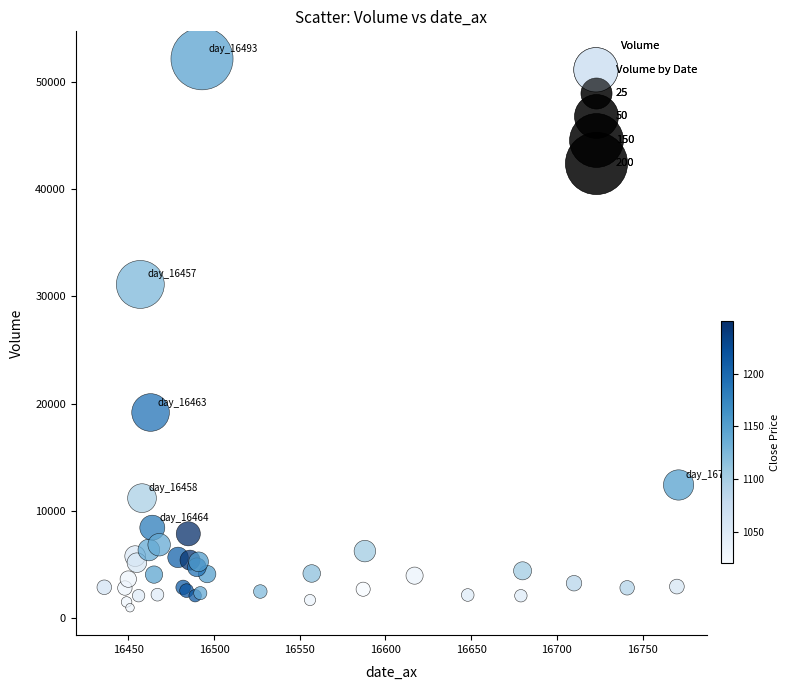

What Y value in the scatter plot is closest to 26563?

31113